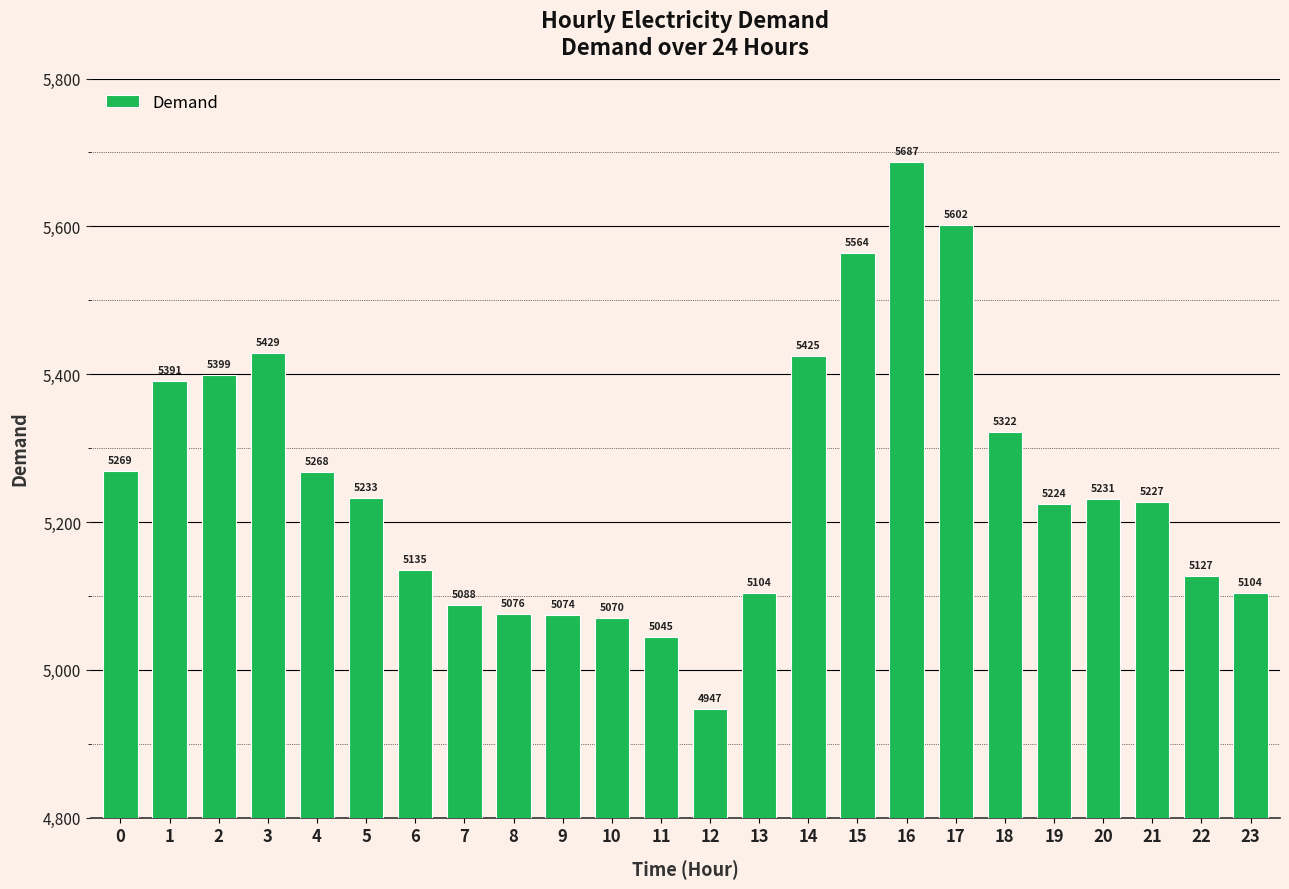

What is the ratio of the value at 14 to the value at 8?

1.1